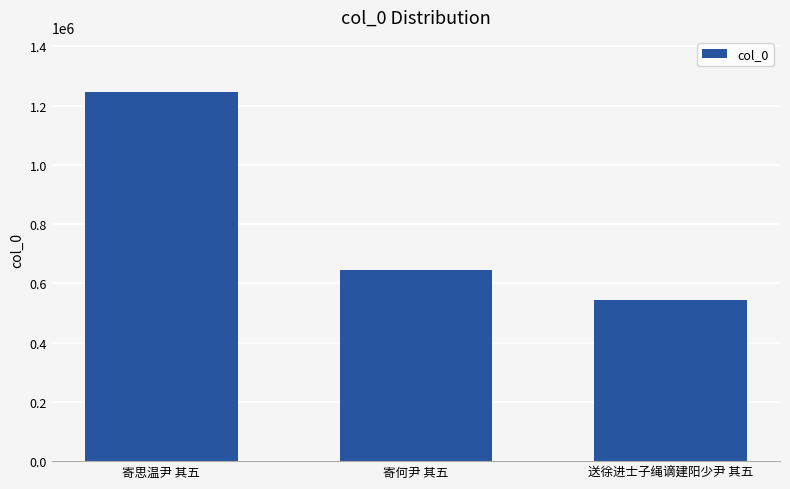

What position from the right is 寄何尹 其五?

2